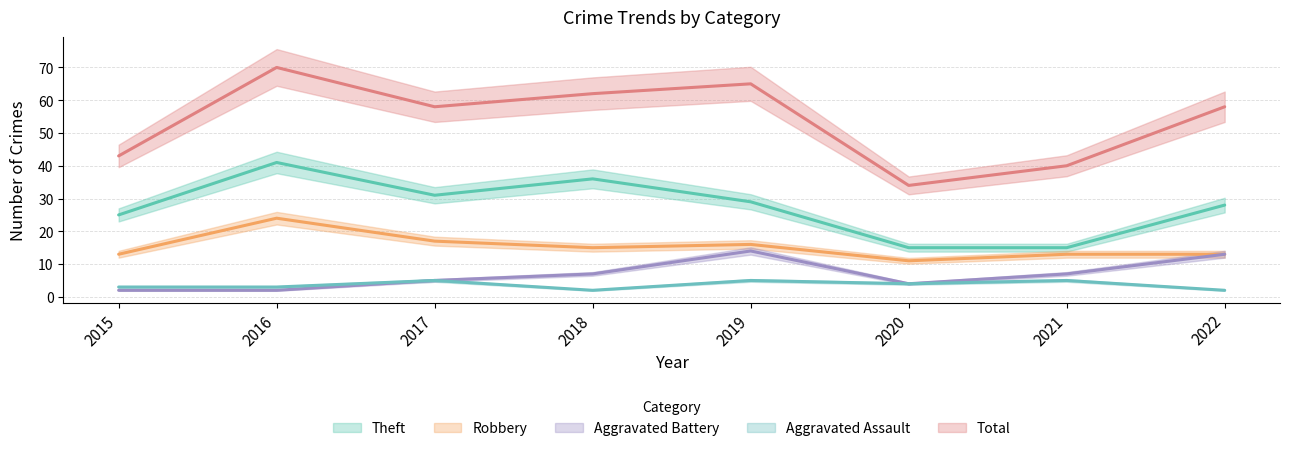

What is the difference between the Aggravated Assault values at 2021 and 2018?

3